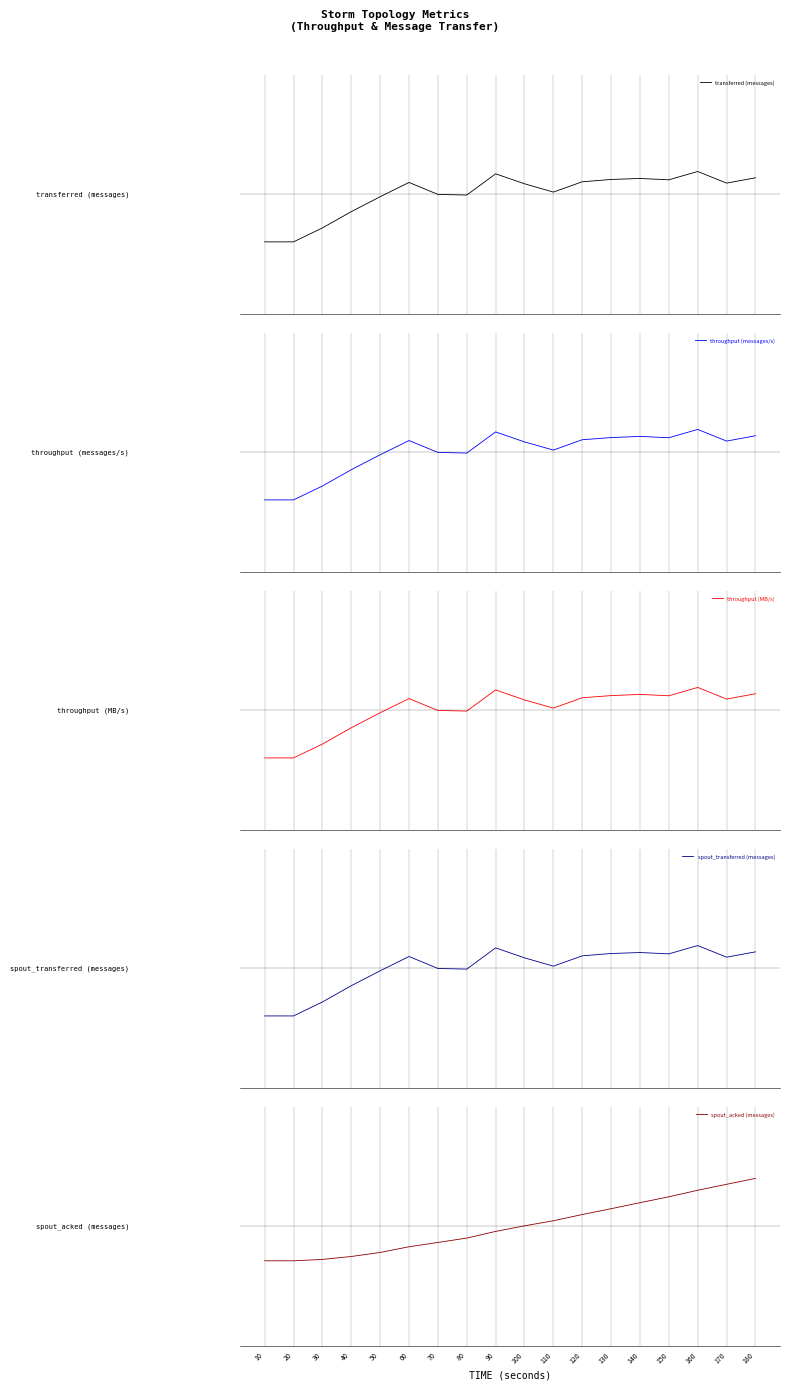

Which category has the highest value in the throughput (messages/s) series?

160